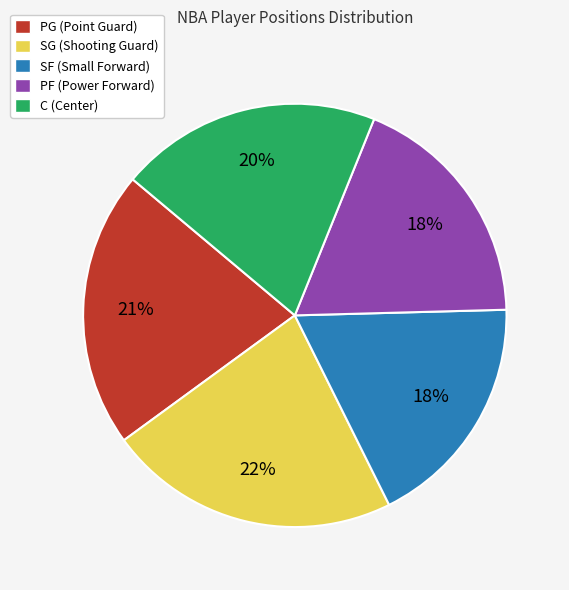

Do C (Center) and PG (Point Guard) together represent more than half of the pie?

No